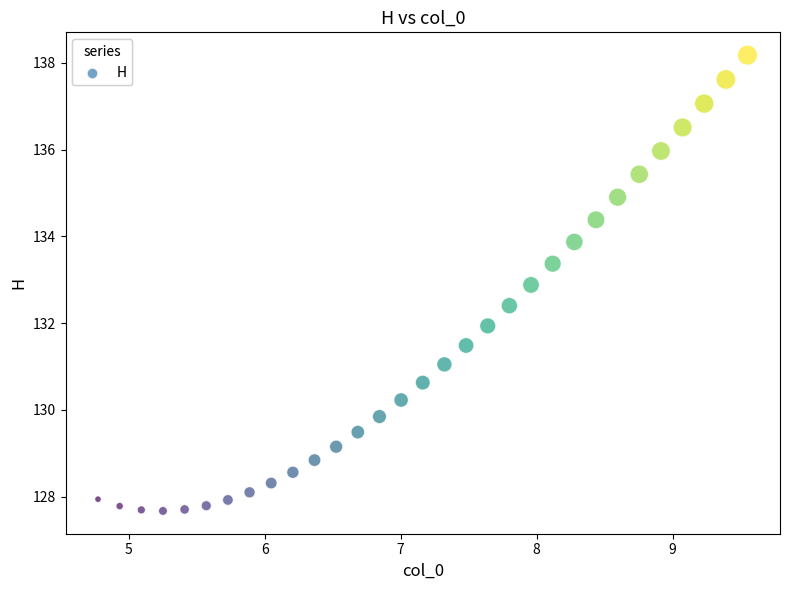

What is the range of Y values (max minus min)?

10.5